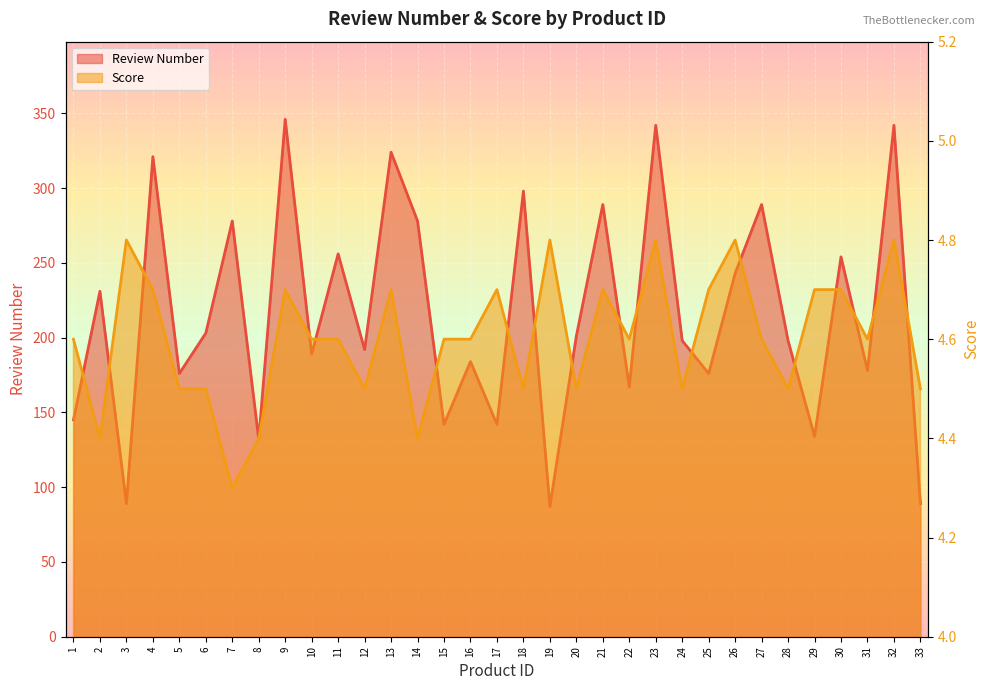

How many lines are shown in the chart?

2